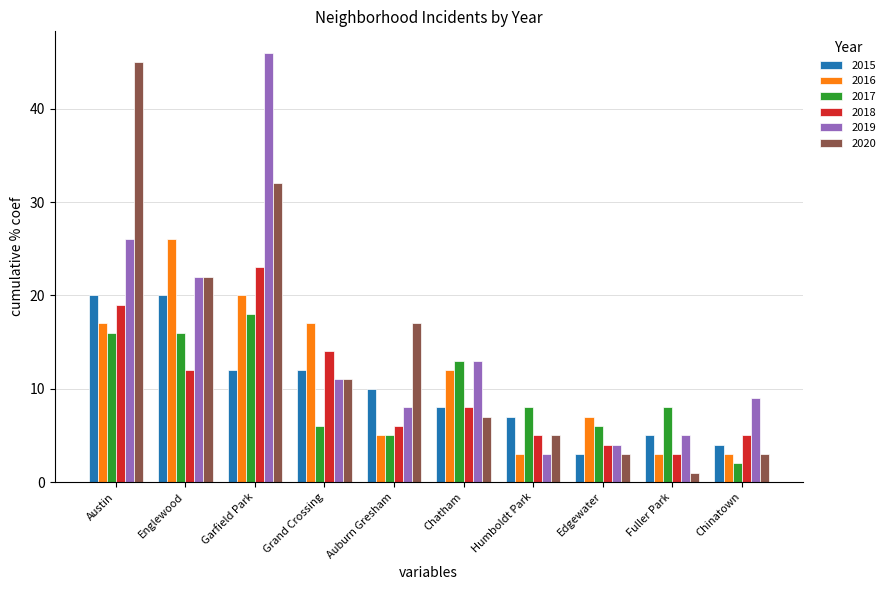

Is it true that 2019 equals 46 at Garfield Park?

True